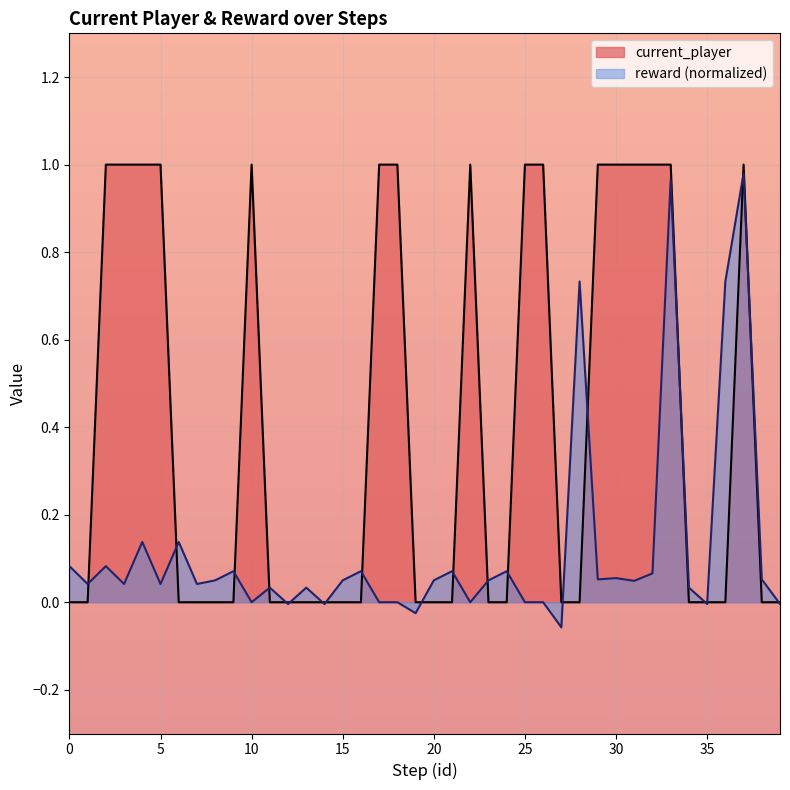

At which category does reward reach its first local peak?

2